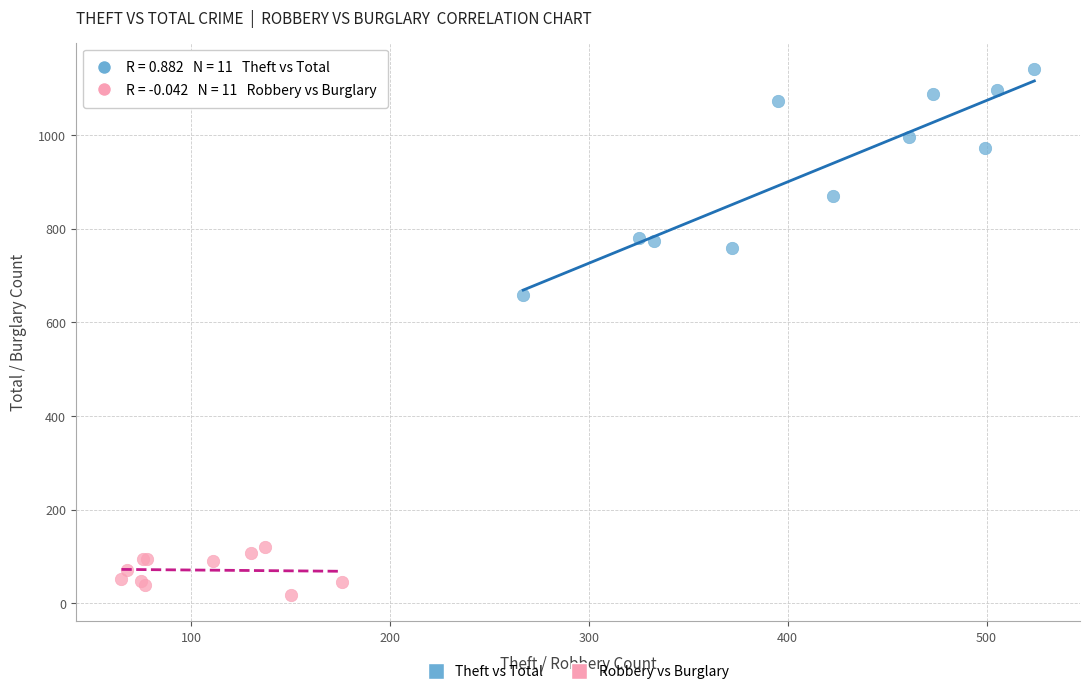

Which series has the largest Y range (max minus min)?

Theft vs Total